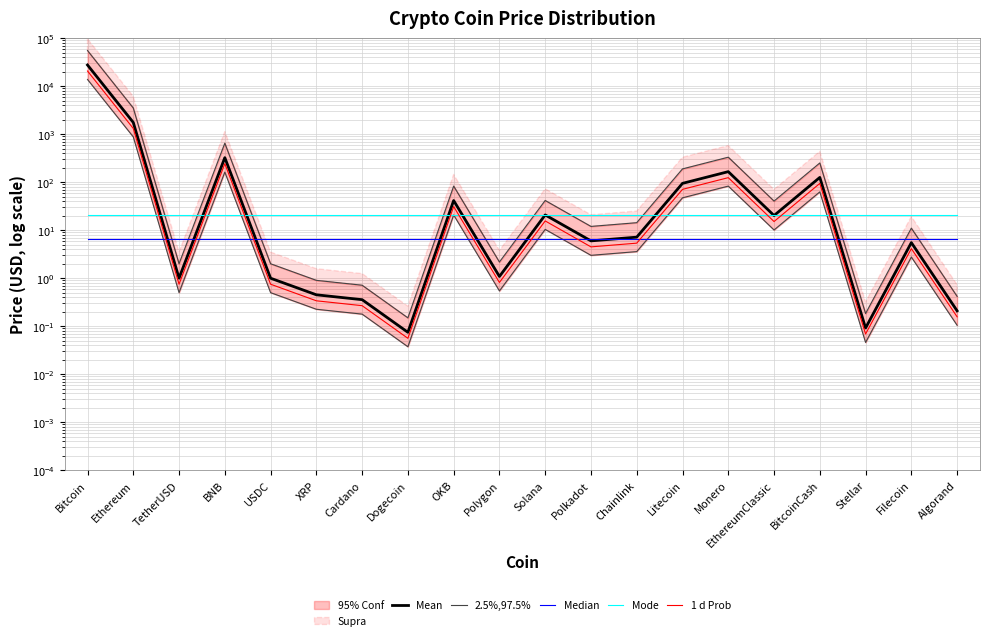

Between Monero and Litecoin, which is larger?

Monero